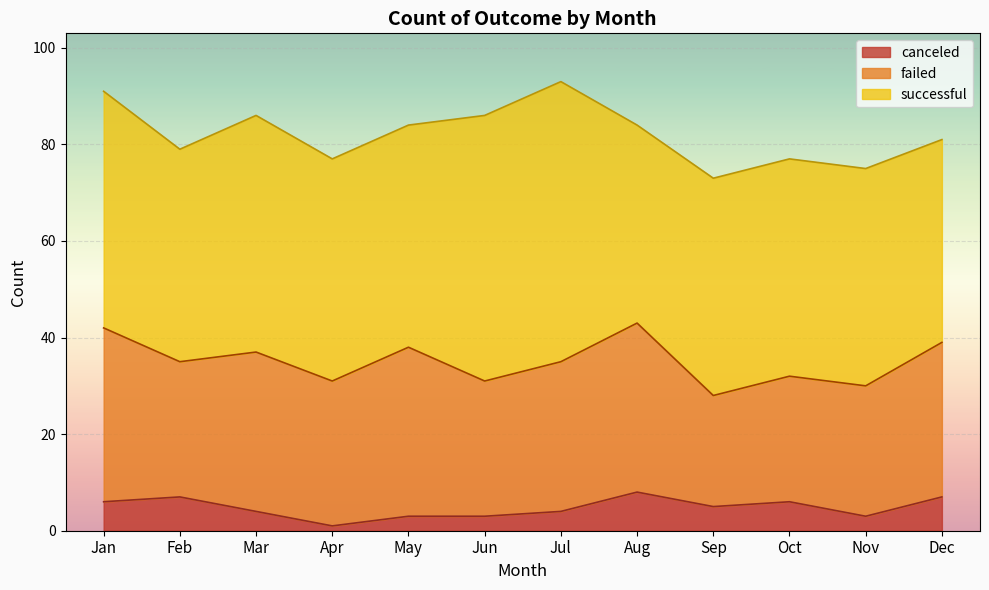

The value of failed at Mar is 53. True or false?

False